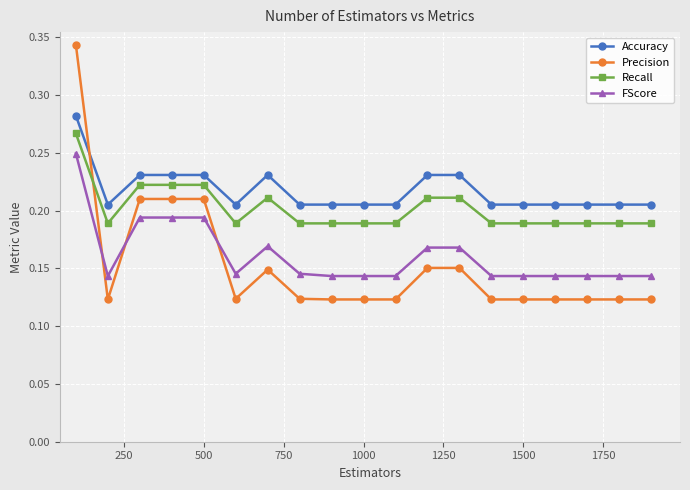

Which series has the largest range (max minus min)?

Precision